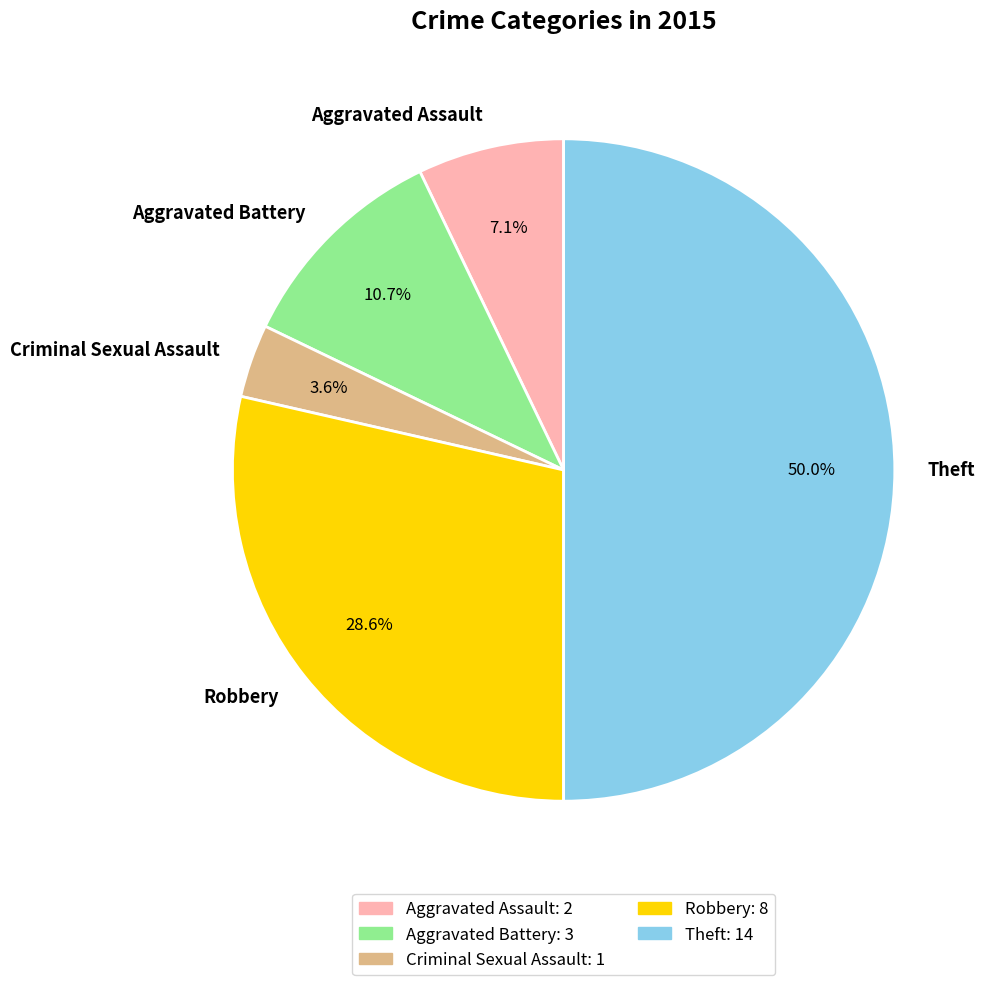

What is the ratio of the value at Robbery to the value at Theft?

0.6